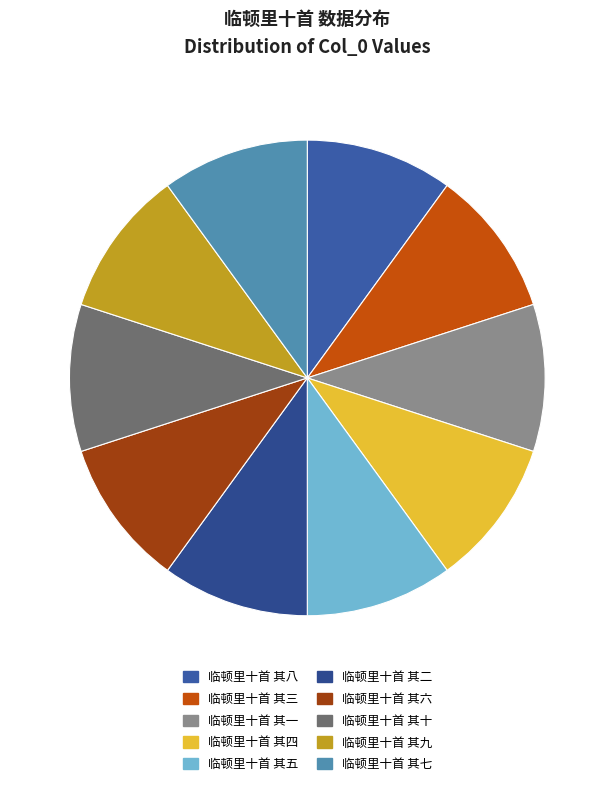

True or false: 临顿里十首 其二 accounts for 10% of the total.

True